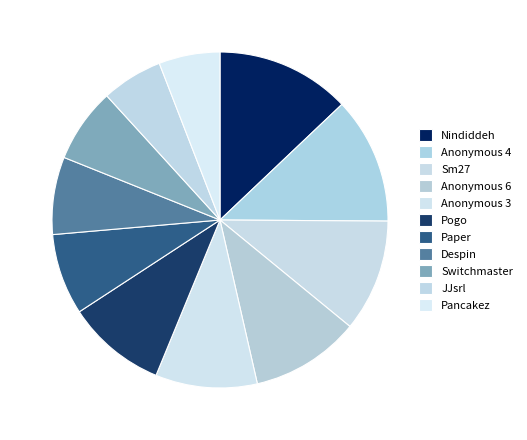

To the nearest percent, what portion does Pancakez represent?

6%